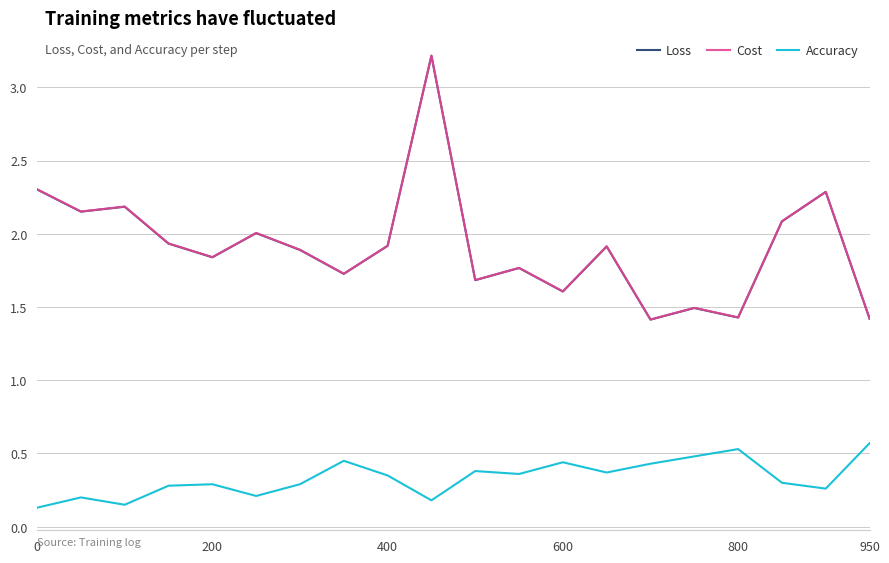

What is the maximum value for Accuracy?

0.6